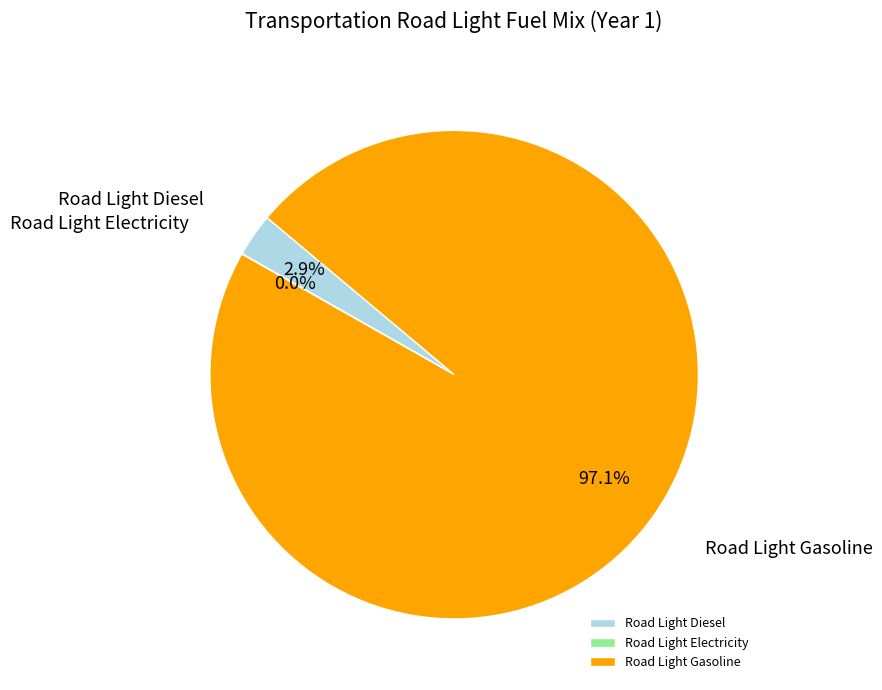

What portion of the pie excludes Road Light Gasoline?

2.9%